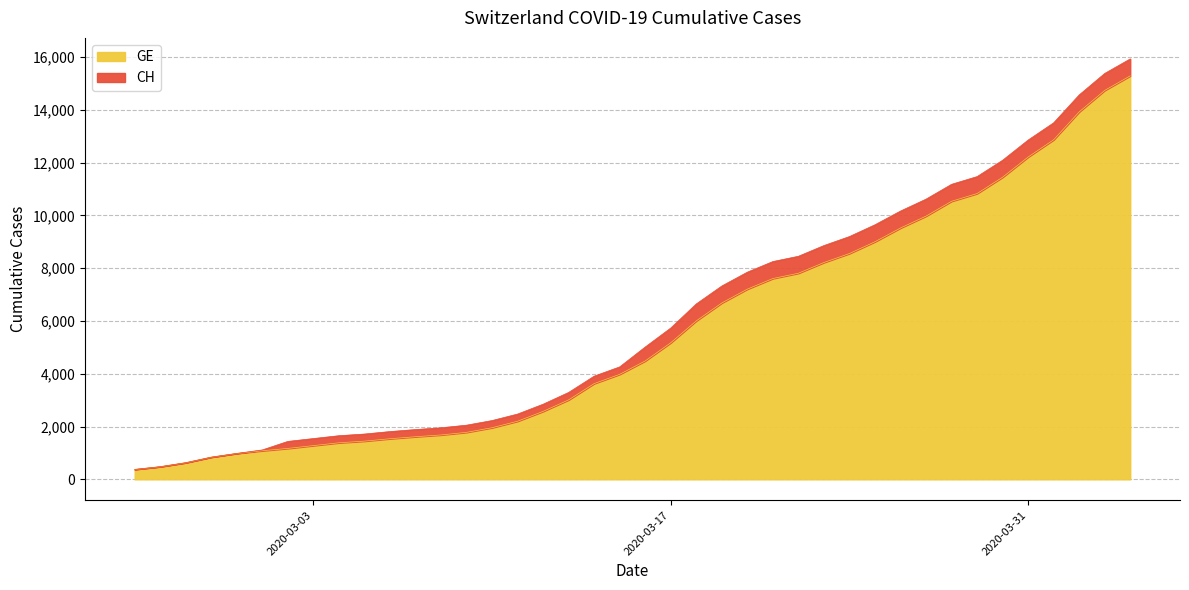

Where is GE nearest to the value 7829?

2020-03-22